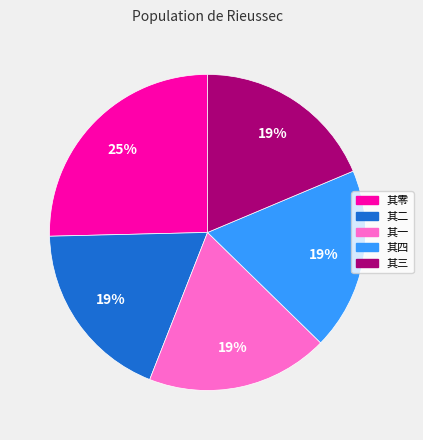

Does 其零 account for over 50% of the chart?

No